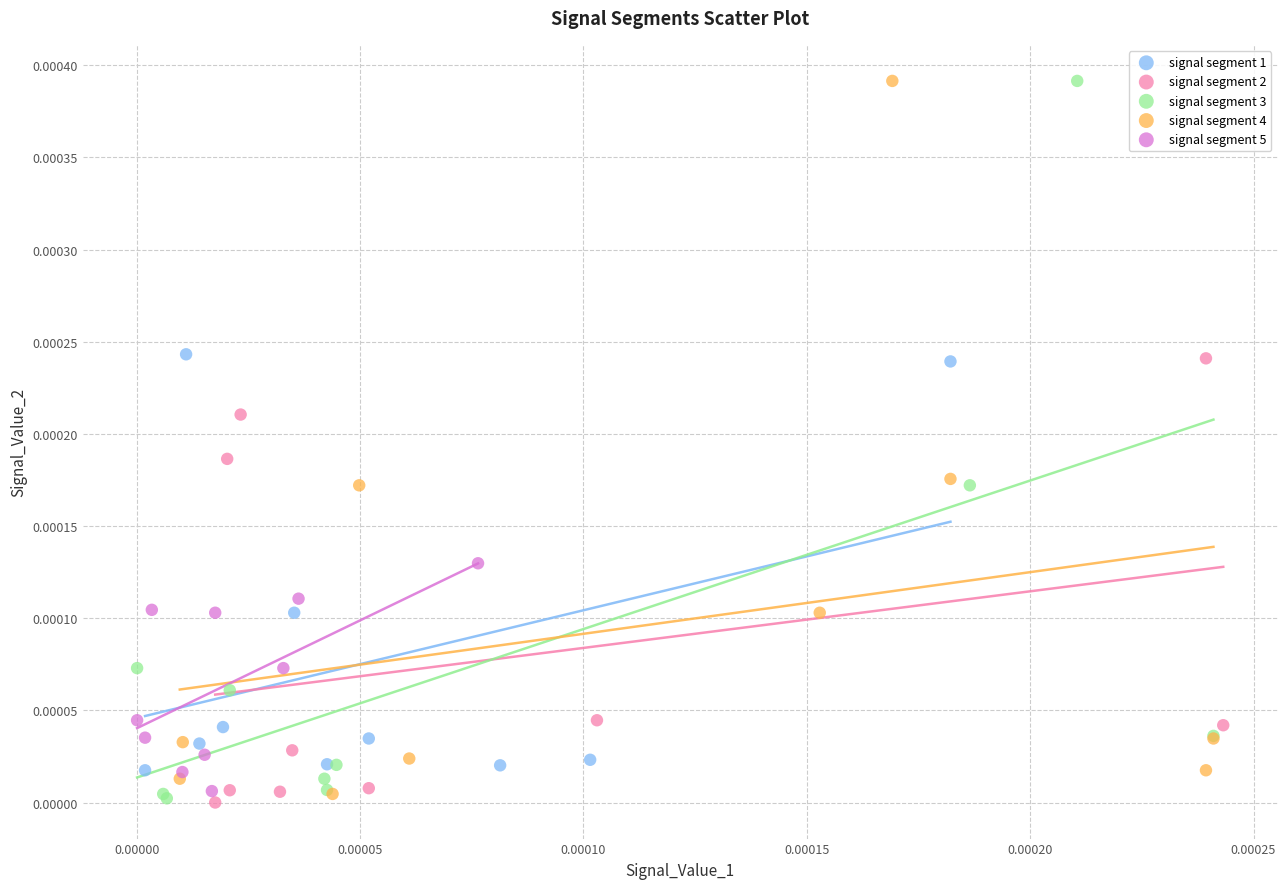

Which series has the widest spread of Y values?

signal segment 3